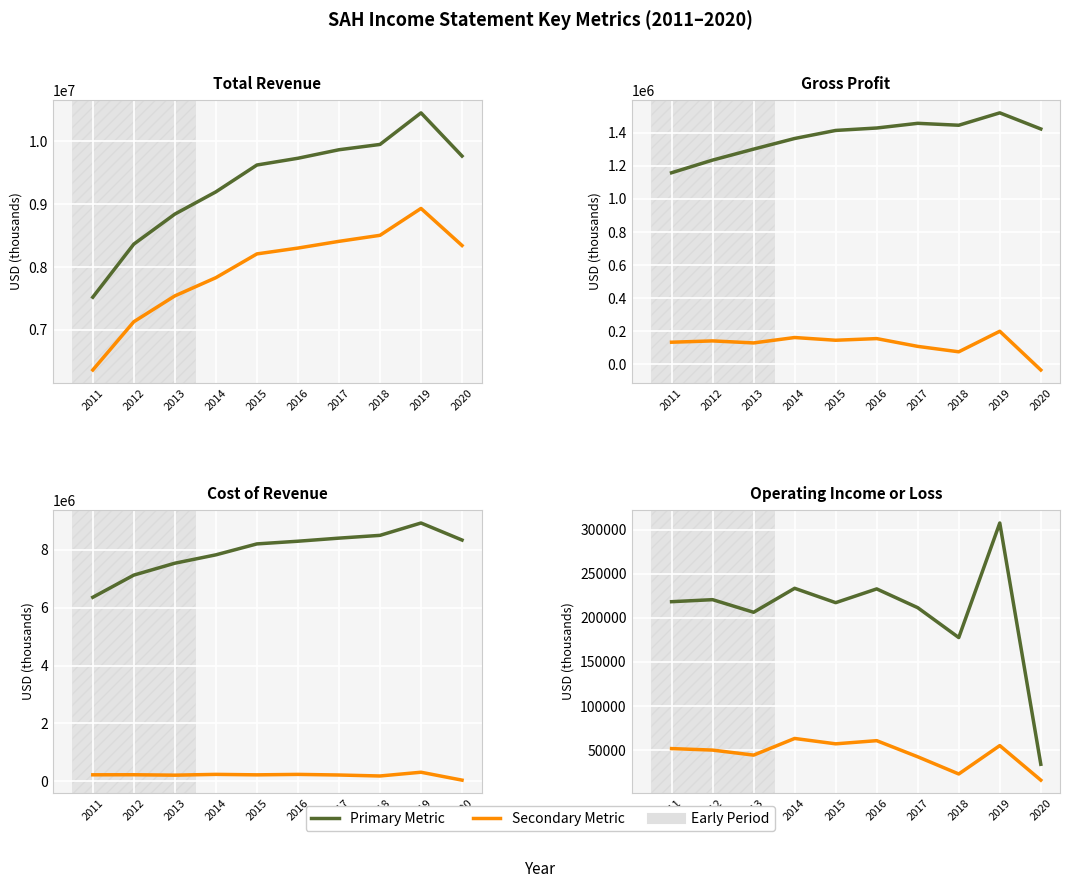

The Operating Income or Loss series shows 307700 at 2019. True or false?

True